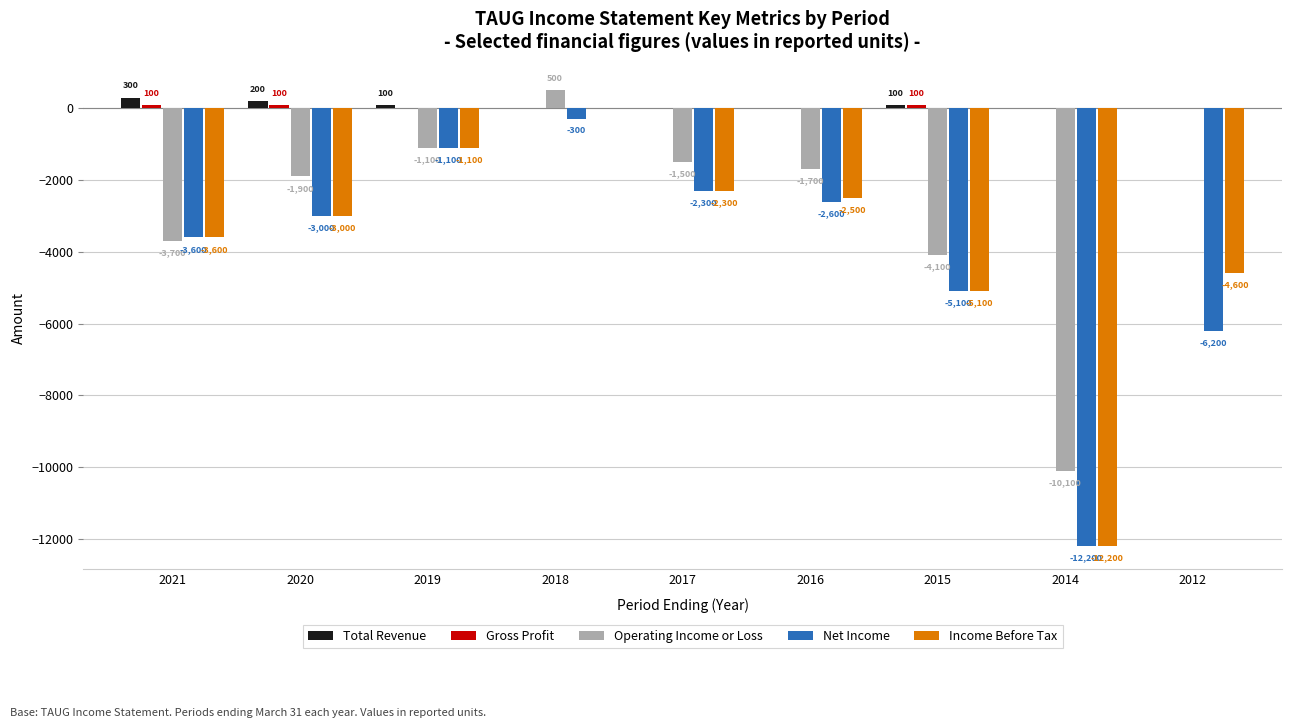

What is the maximum value shown in the chart?

500